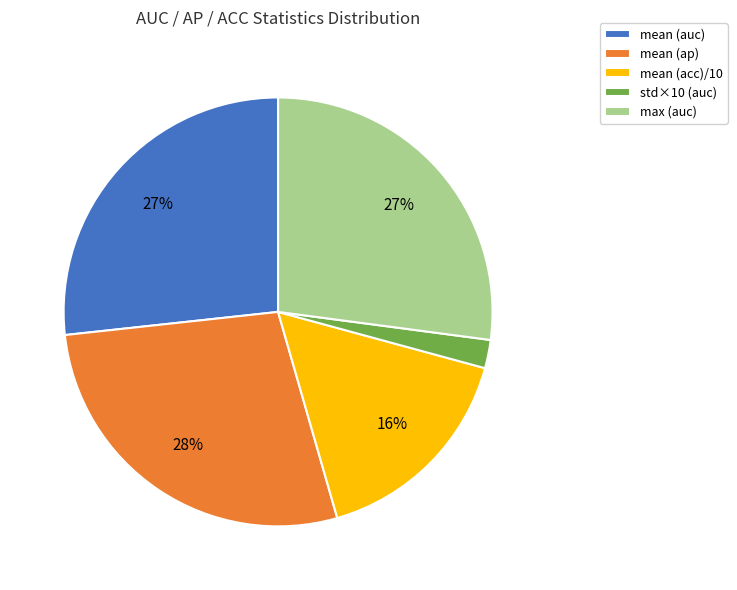

True or false: mean (ap) accounts for 28% of the total.

True